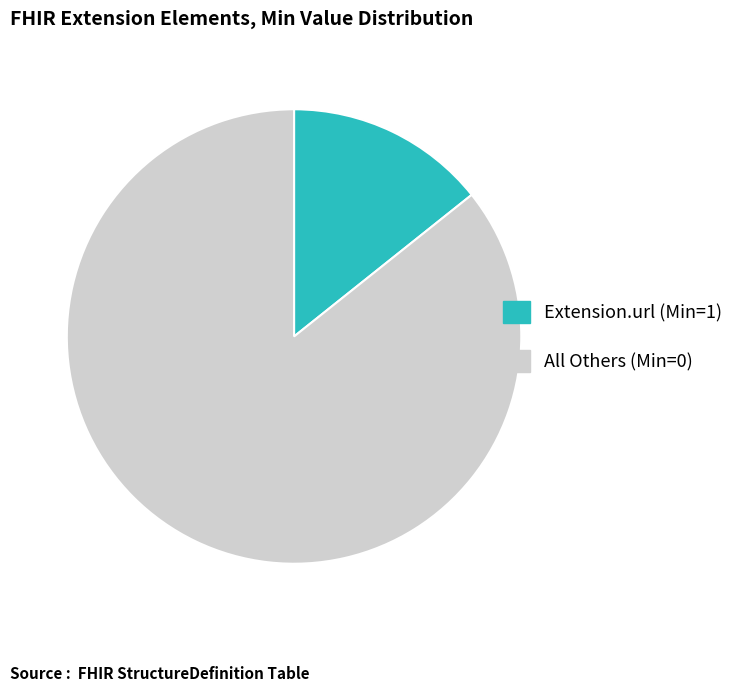

Does any single category account for the majority?

Yes